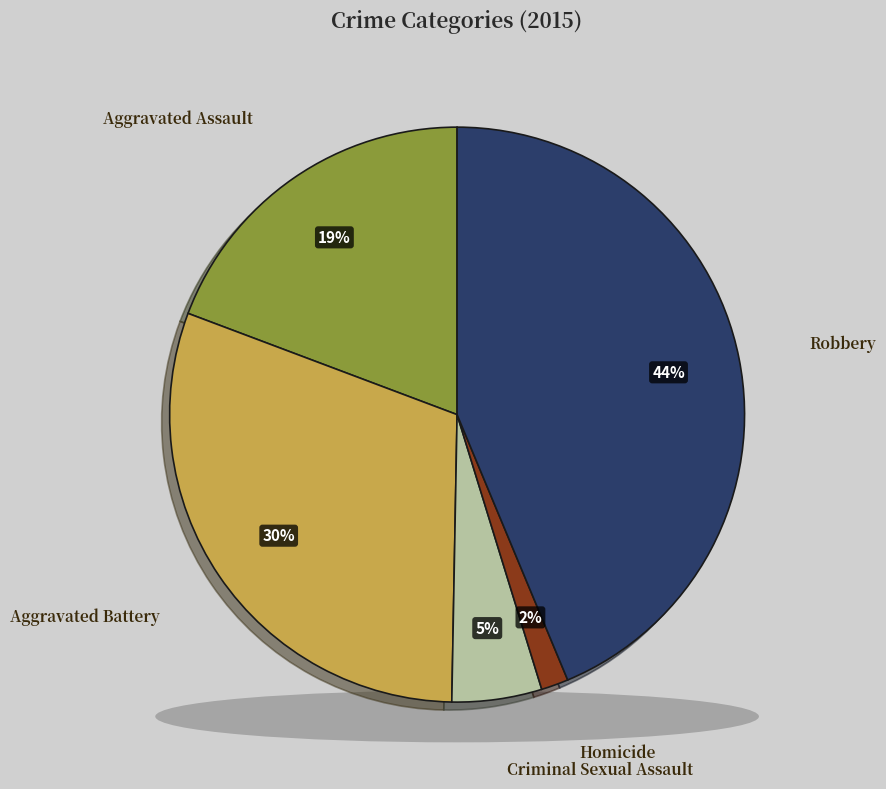

How many segments does this pie chart have?

5